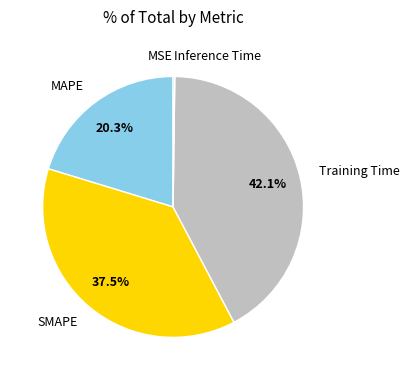

Which slice is the largest?

Training Time